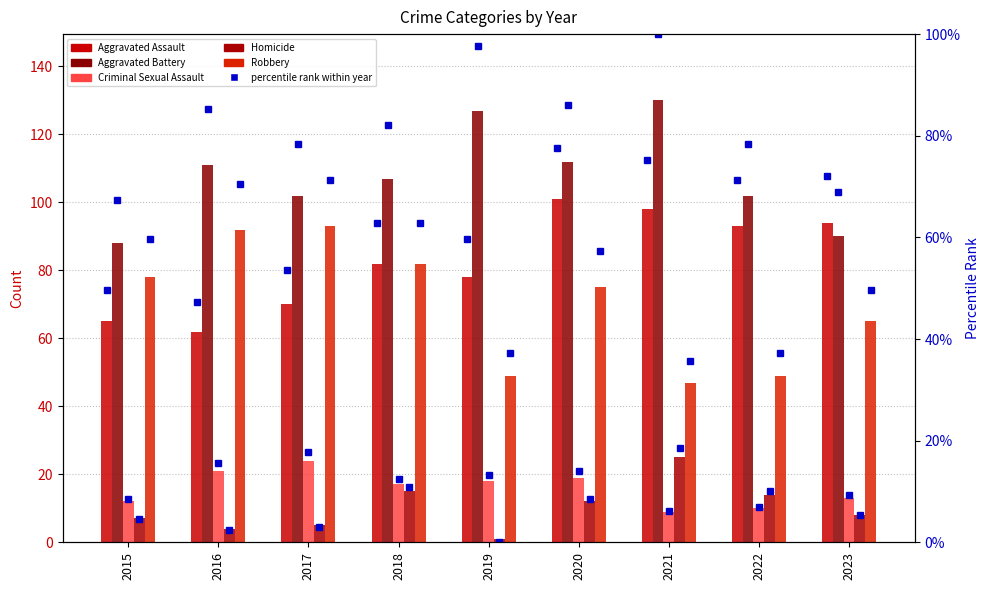

Count the number of data series in this chart.

6